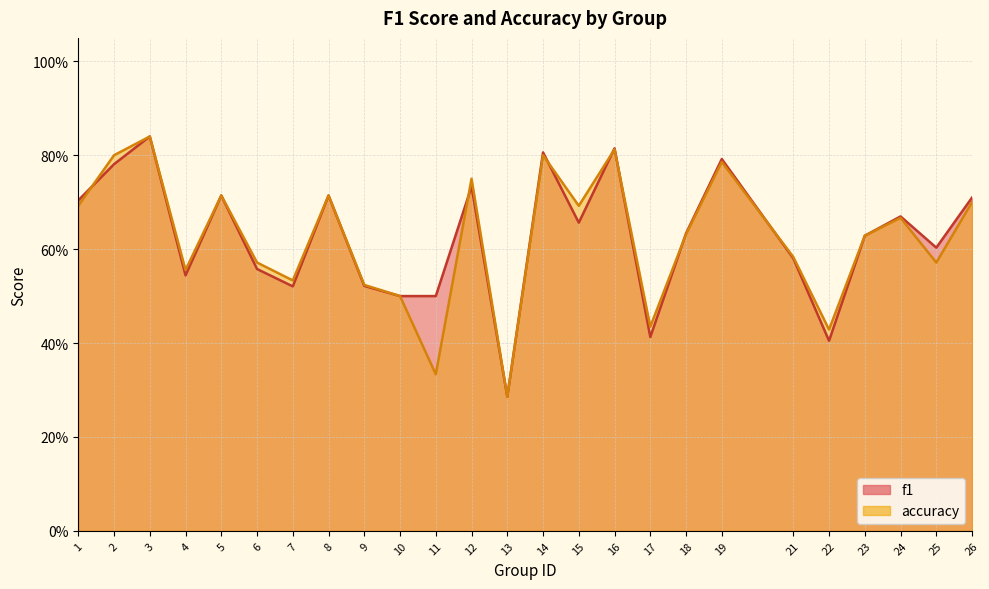

Which category has the lowest value across all series?

13